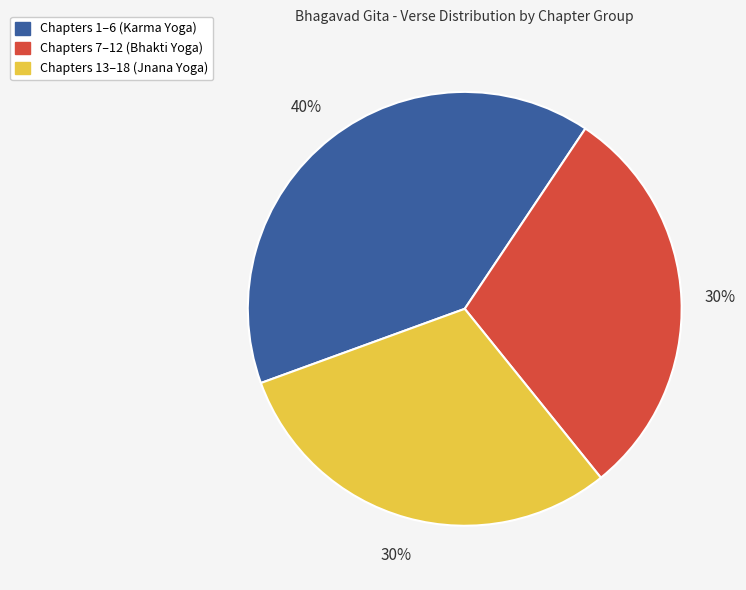

To the nearest percent, what is the difference between the largest and smallest slice percentages?

10%